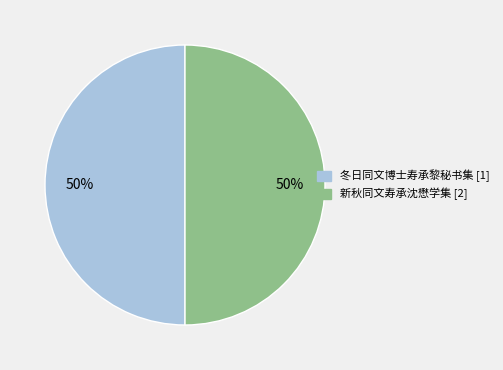

To the nearest percent, what is the average slice percentage?

50%